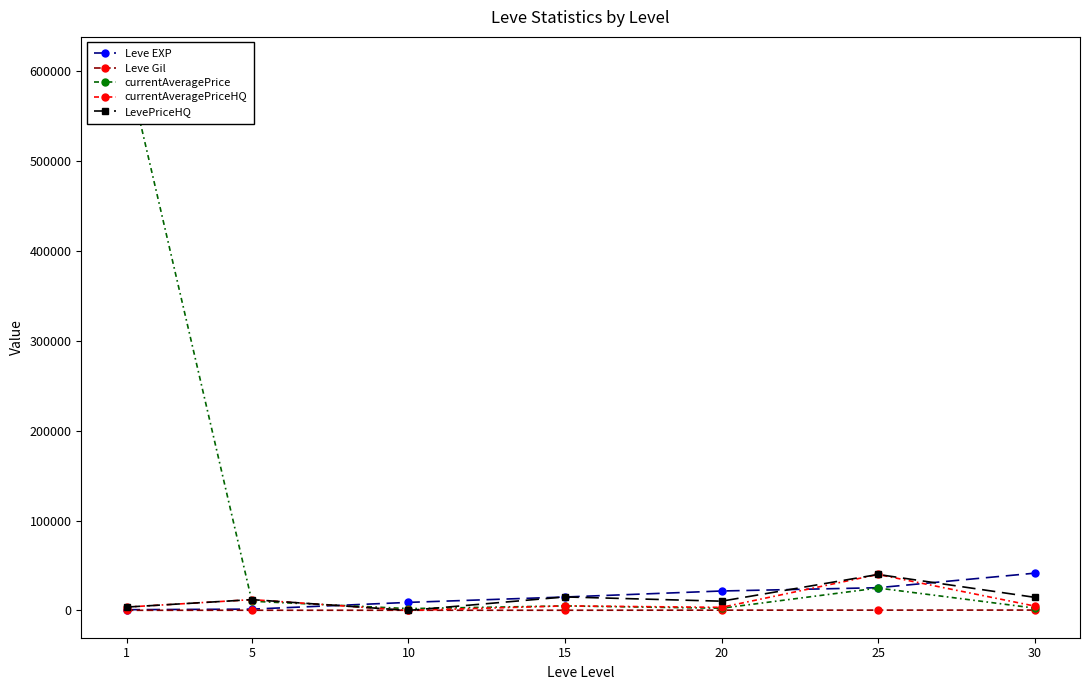

Reading right to left, transcribe all the data shown in this chart.

Leve EXP: 41410.0	25250.0	21600.0	14920.0	8930.0	1420.0	800.0
Leve Gil: 372.0	326.0	281.0	172.0	169.0	169.0	113.0
currentAveragePrice: 2574.9	24896.2	2421.1	5000.0	1993.5	10222.2	607572.9
currentAveragePriceHQ: 4853.3	39999.0	3419.6	5000.0	0.0	12000.0	3712.2
LevePriceHQ: 14560.0	39999.0	10258.8	15000.0	0.0	12000.0	3712.2